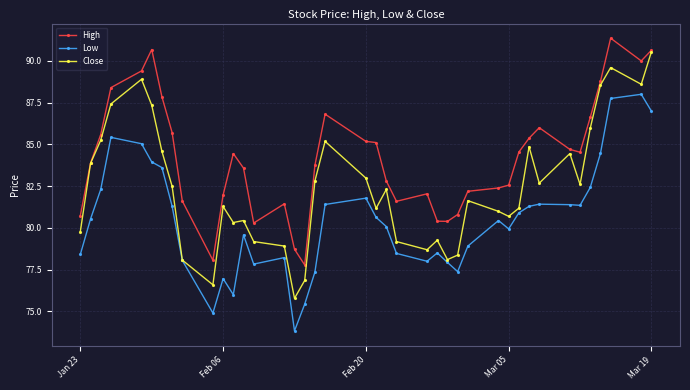

List the series in order of their overall mean, highest first.

High, Close, Low